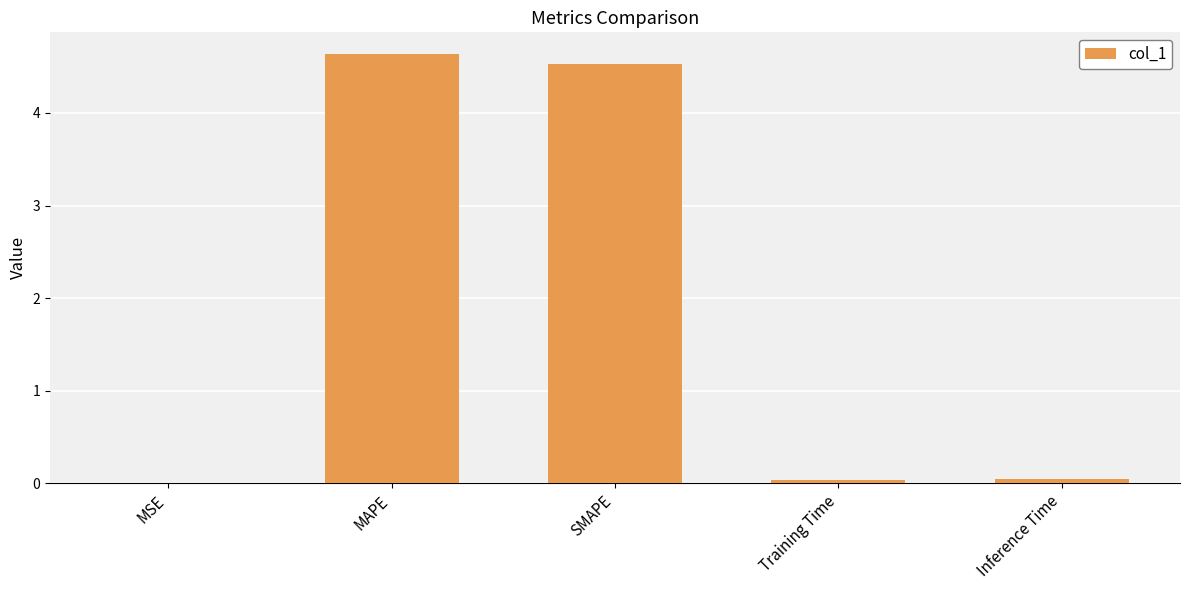

The chart shows a value of 4.5 at SMAPE. True or false?

True